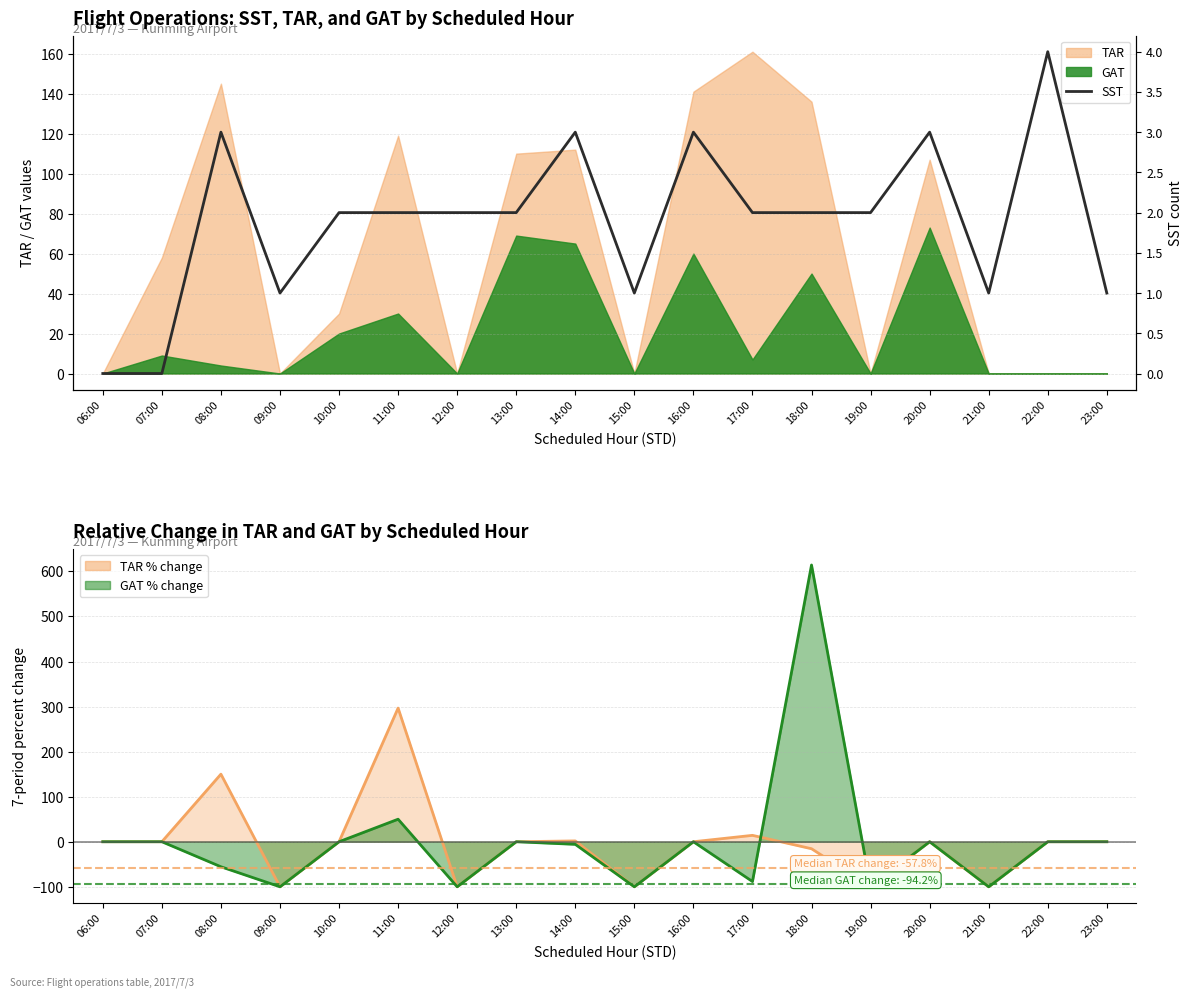

What is the difference between the second highest and second lowest values in the GAT trend series?

150.0